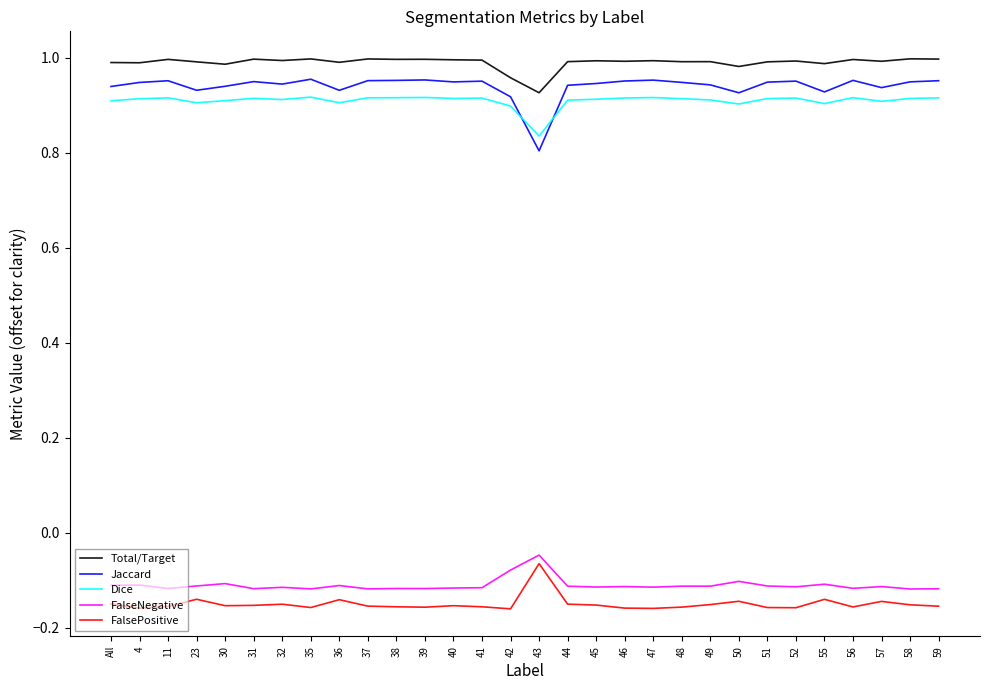

What is the difference between the maximum and minimum values in the Jaccard series?

0.2